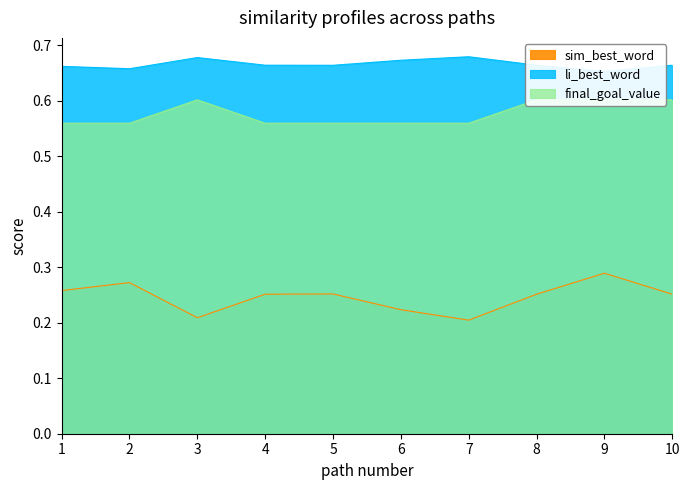

Which series changed the most between 7 and 9?

sim_best_word